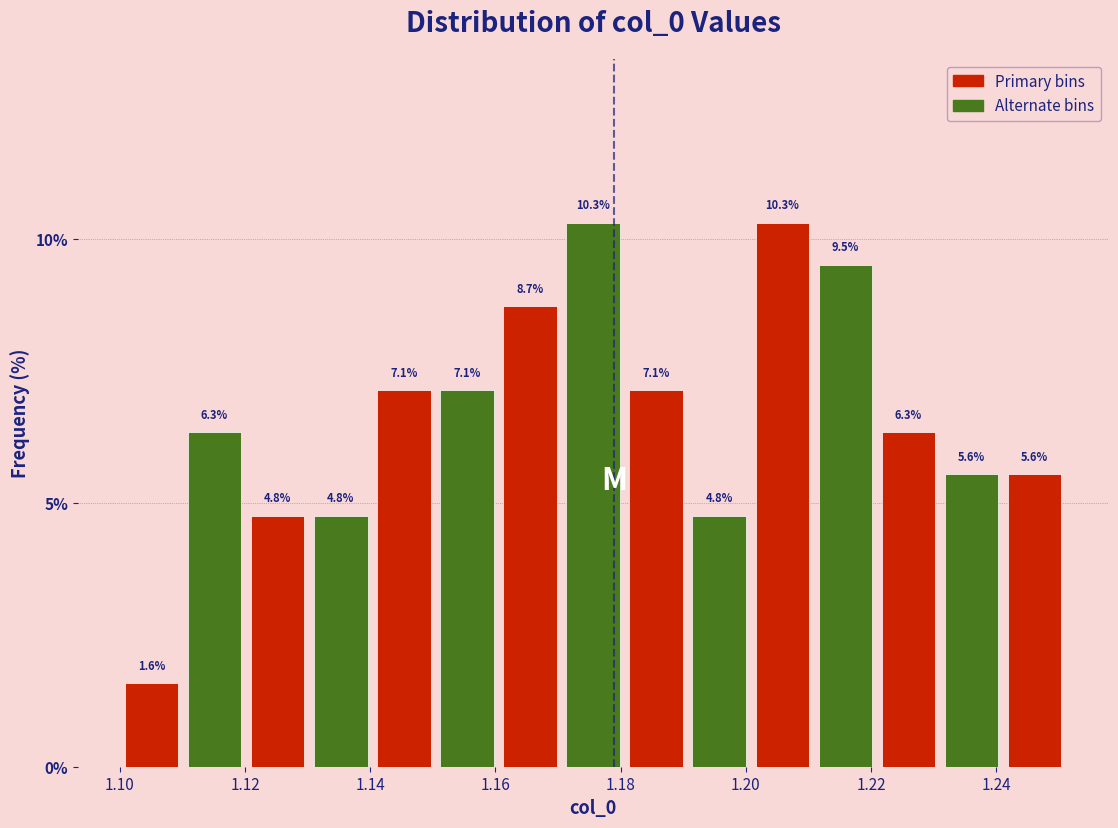

Reading left to right, transcribe this chart: for each bar, give the range it covers on the x-axis and its height. The bar edges are not printed on the chart, so give them approximately, as read against the axis.

1.100 to 1.110: 1.6
1.110 to 1.120: 6.3
1.120 to 1.130: 4.8
1.130 to 1.140: 4.8
1.140 to 1.150: 7.1
1.150 to 1.160: 7.1
1.160 to 1.170: 8.7
1.170 to 1.180: 10.3
1.180 to 1.190: 7.1
1.190 to 1.200: 4.8
1.200 to 1.210: 10.3
1.210 to 1.220: 9.5
1.220 to 1.232: 6.3
1.232 to 1.242: 5.6
1.242 to 1.252: 5.6